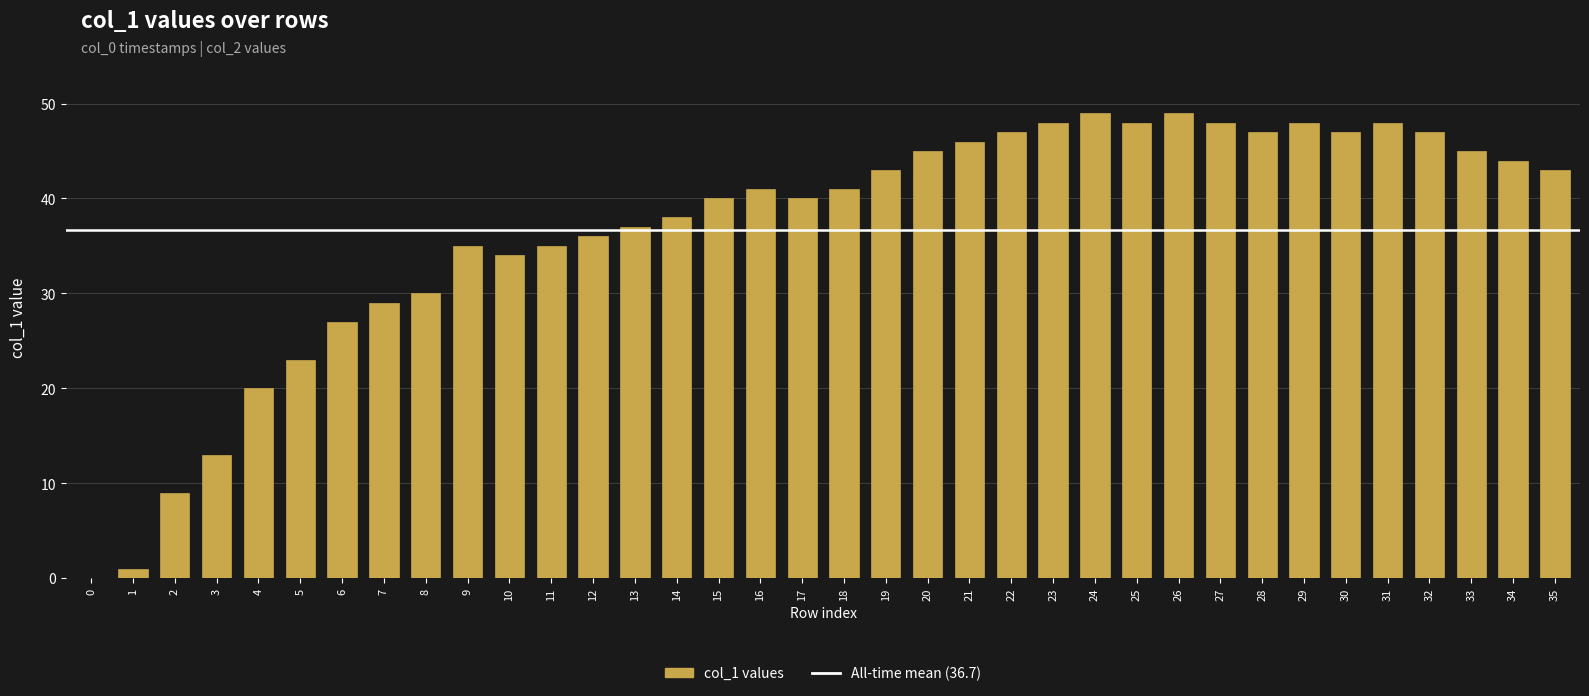

Count the number of categories in the chart.

36